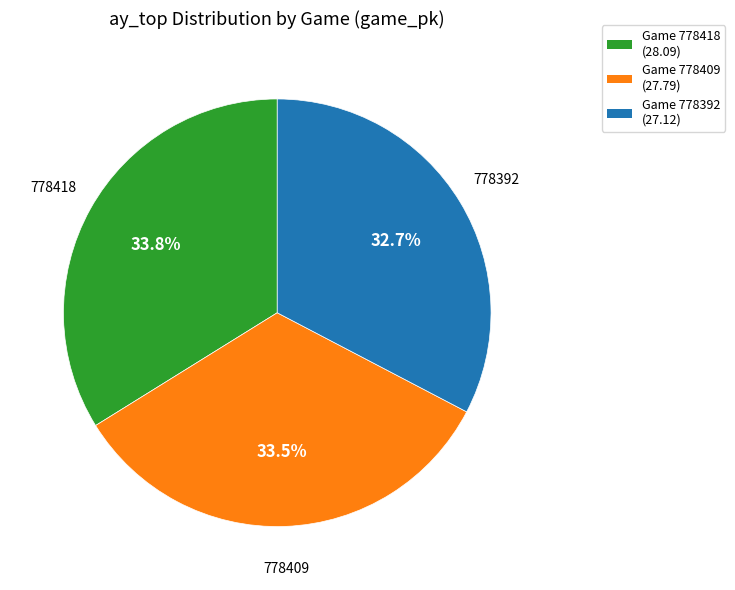

Which has a higher value, Game 778418 (28.09) or Game 778392 (27.12)?

Game 778418 (28.09)